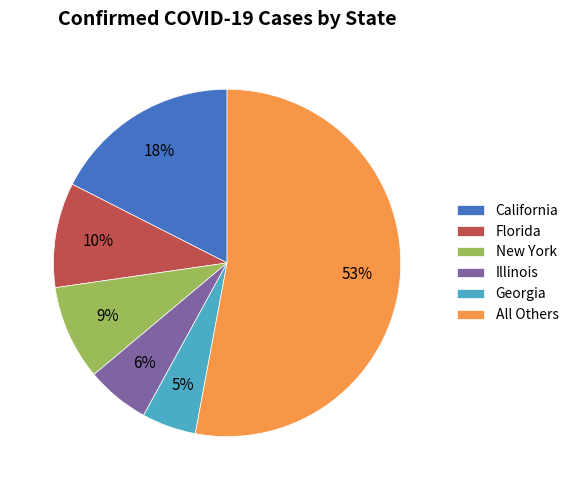

To the nearest percent, what is the difference between the largest and smallest slice percentages?

48%